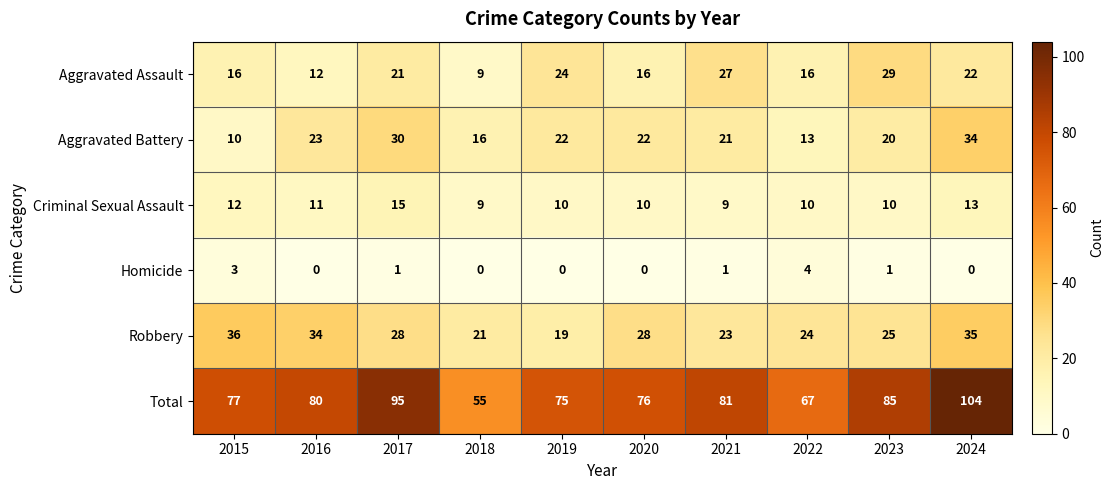

Which series has the widest spread of values?

Total